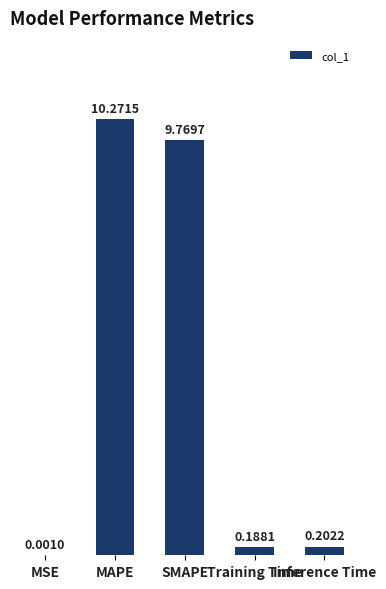

True or false: the data shows 0.1 at Training Time.

False